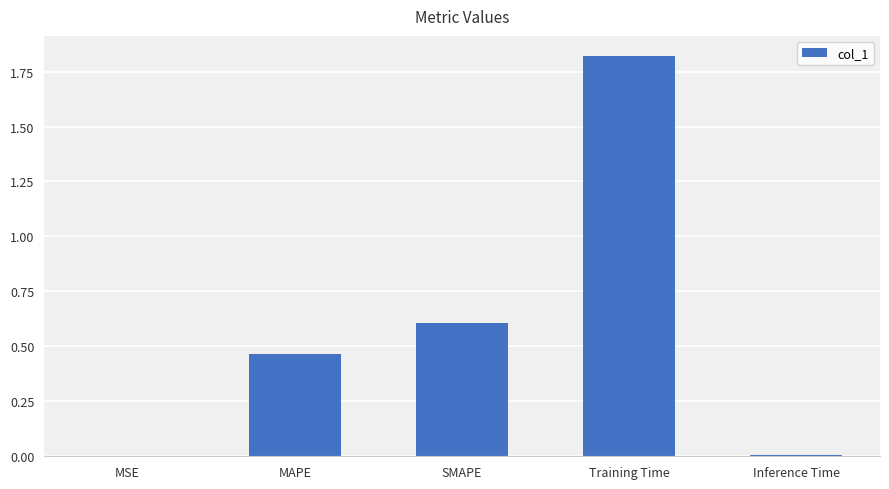

Which label corresponds to the largest value in the chart?

Training Time